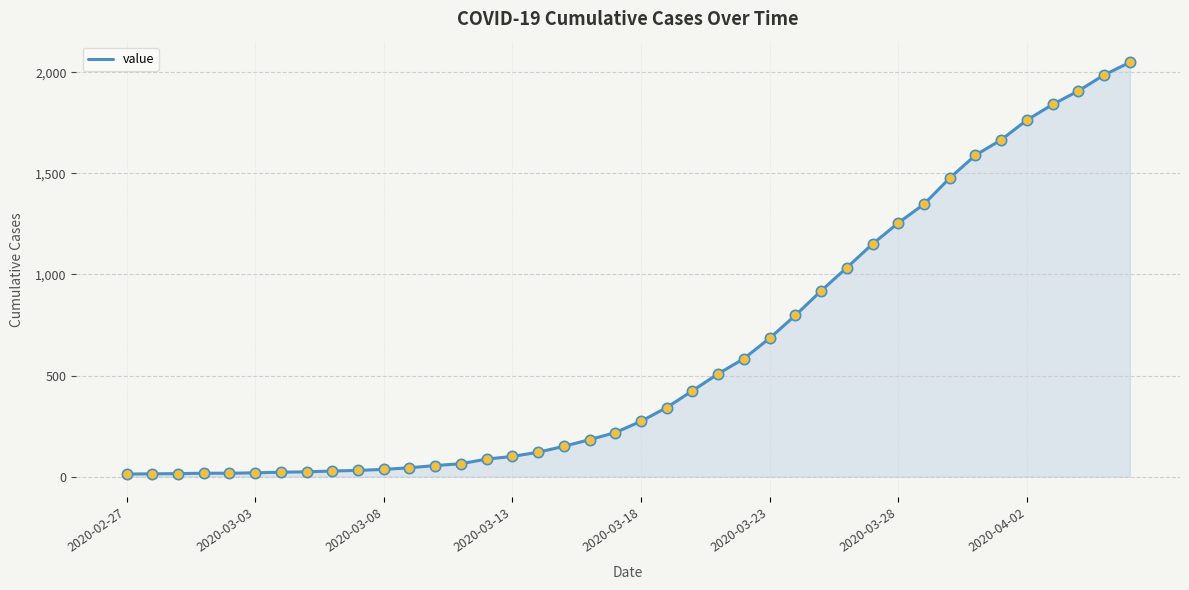

What is the difference between the maximum and minimum values?

2036